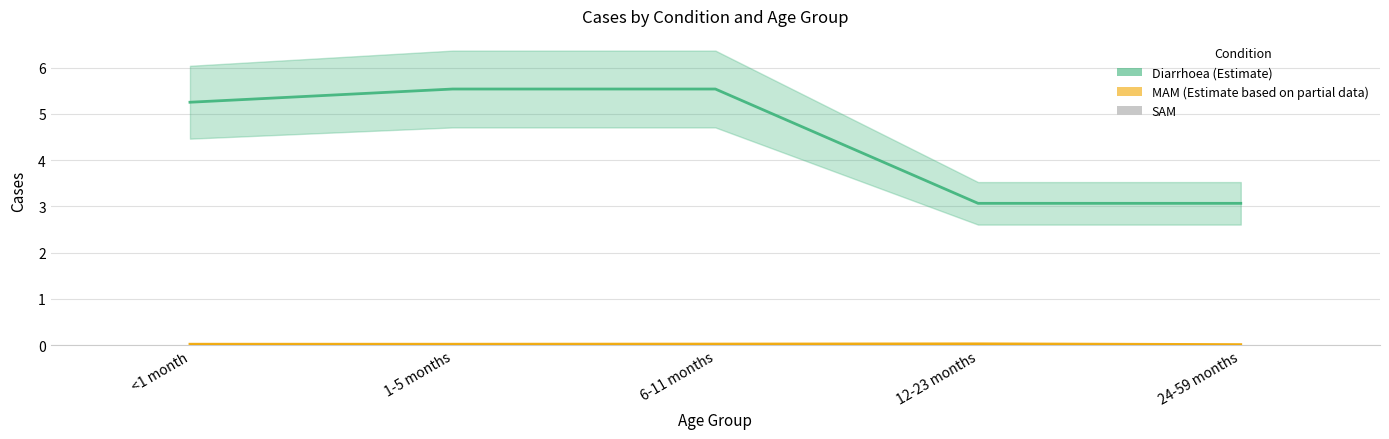

What is the difference between the highest and lowest values at 6-11 months?

5.5